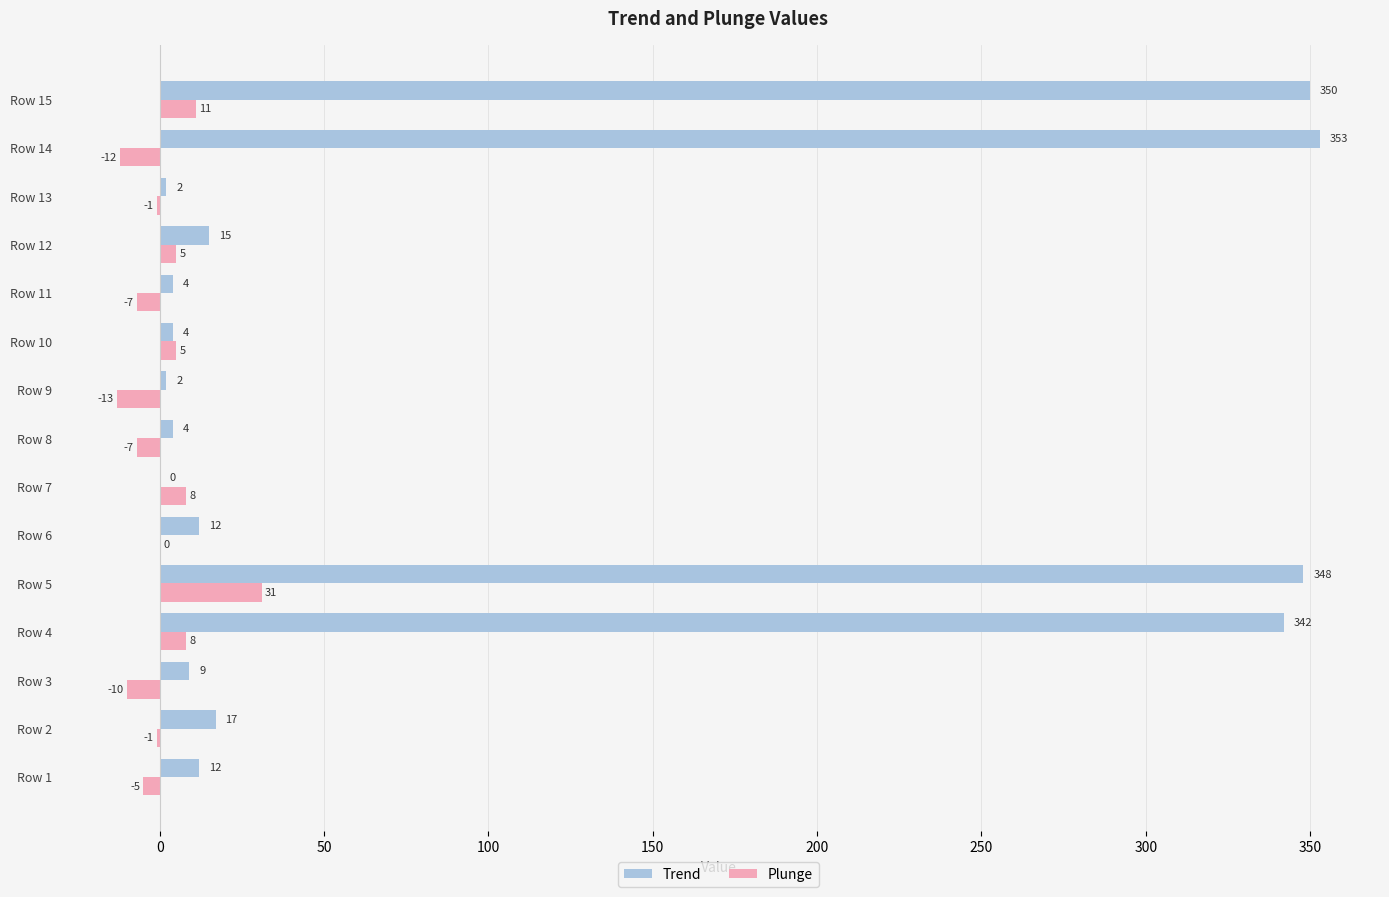

Count the number of data series in this chart.

2